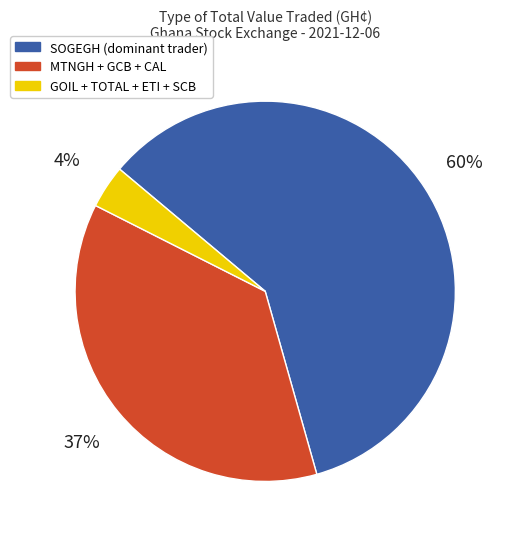

Is there any slice that represents more than half of the pie?

Yes